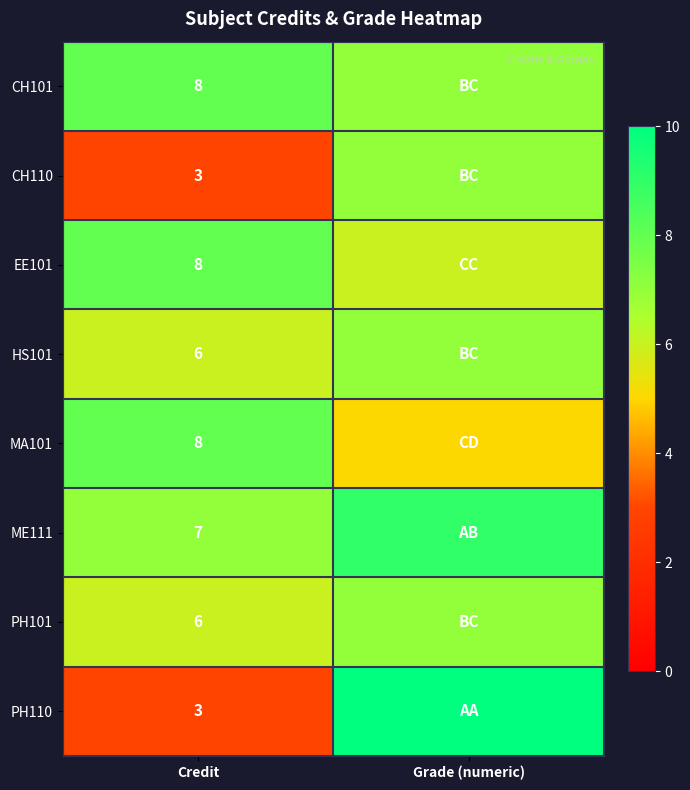

How many categories are shown in the chart?

2